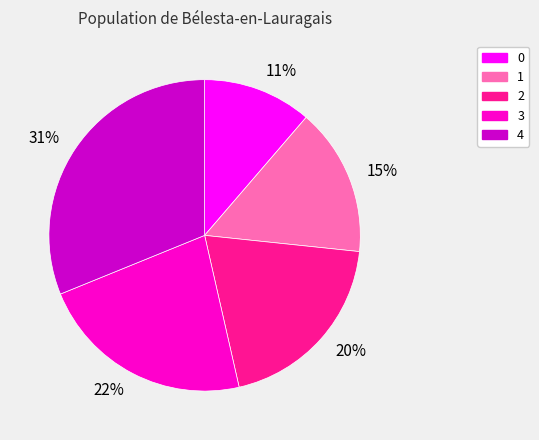

To the nearest percent, what percentage of the pie is 4?

31%